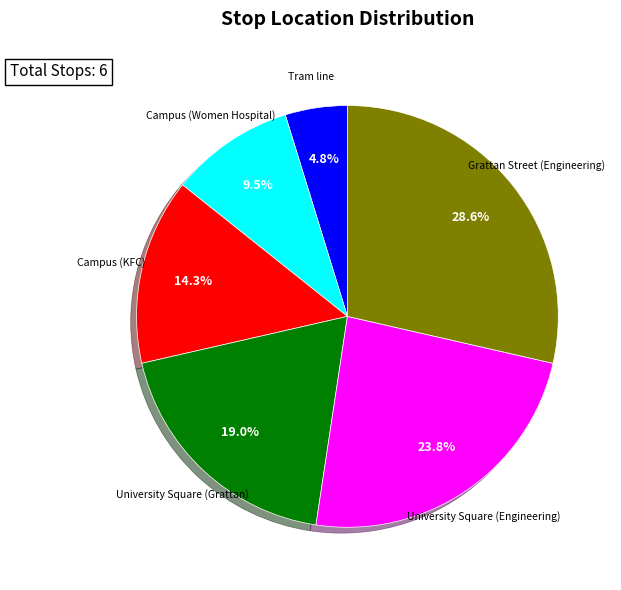

Count the number of slices in the pie.

6